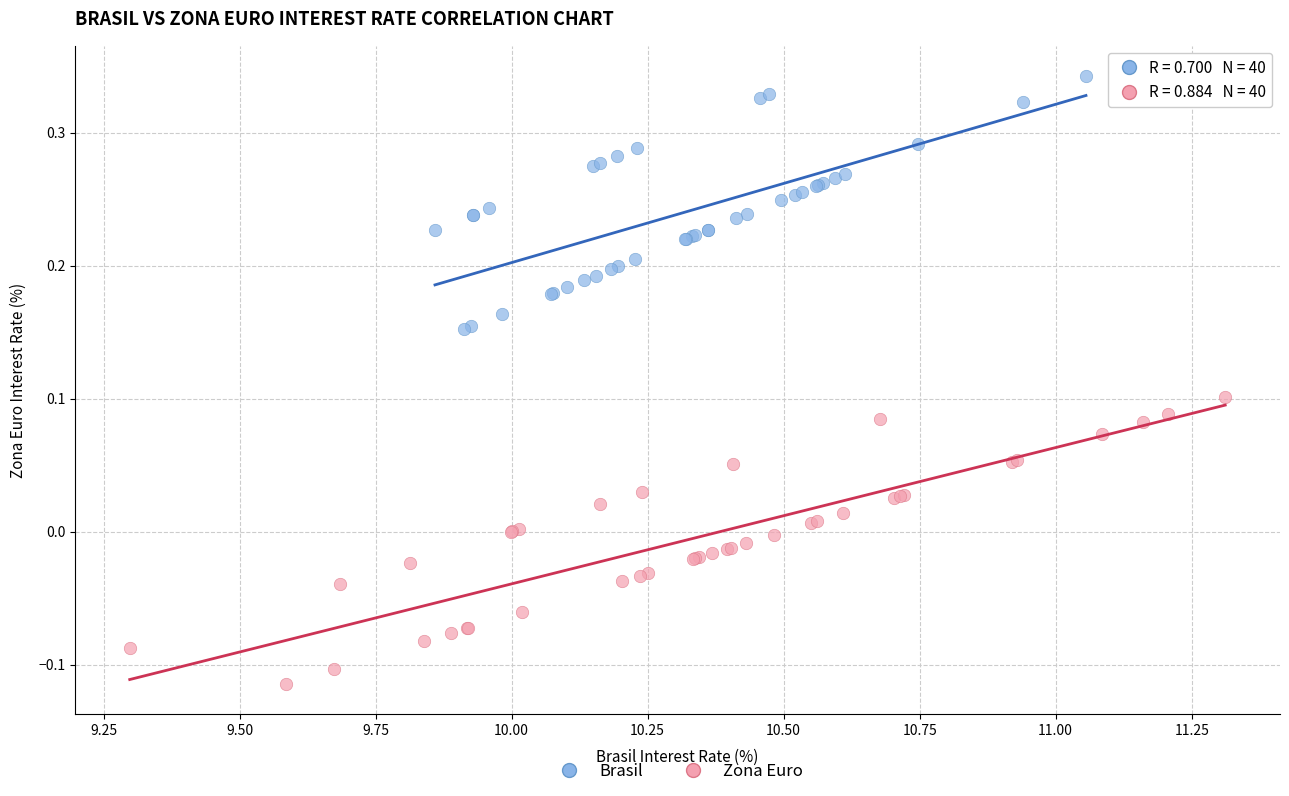

Which series reaches the minimum Y coordinate?

Zona Euro